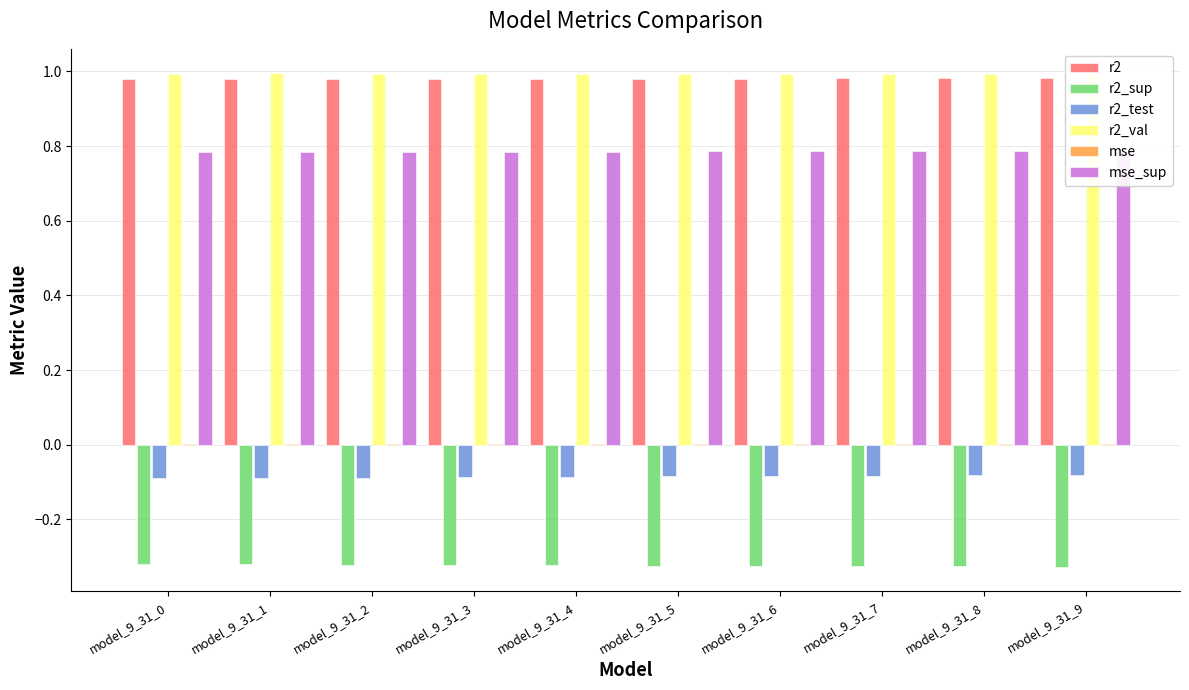

At how many categories does at least one series exceed 0?

10